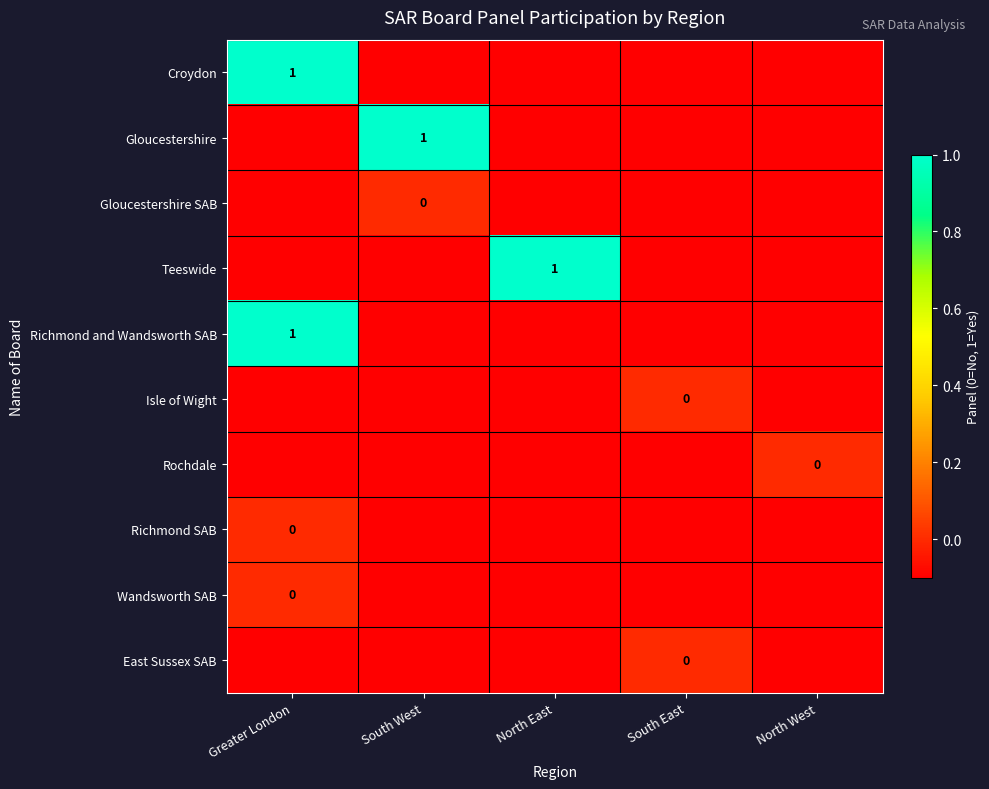

At Greater London, list the series in order from smallest to largest.

Gloucestershire, Gloucestershire SAB, Teeswide, Isle of Wight, Rochdale, East Sussex SAB, Richmond SAB, Wandsworth SAB, Croydon, Richmond and Wandsworth SAB